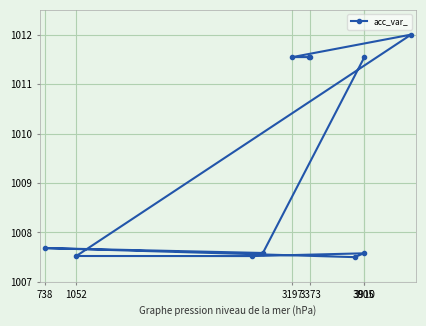

Between 3905 and 3197, which is larger?

3197